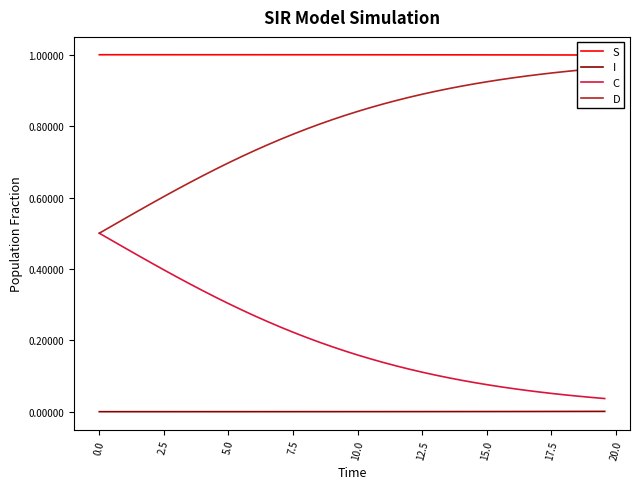

Reading left to right, extract all data points from this chart.

S: 1.0	1.0	1.0	1.0	1.0	1.0	1.0	1.0	1.0	1.0	1.0	1.0	1.0	1.0	1.0	1.0	1.0	1.0	1.0	1.0	1.0	1.0	1.0	1.0	1.0	1.0	1.0	1.0	1.0	1.0	1.0	1.0	1.0	1.0	1.0	1.0	1.0	1.0	1.0	1.0
I: 0.0	0.0	0.0	0.0	0.0	0.0	0.0	0.0	0.0	0.0	0.0	0.0	0.0	0.0	0.0	0.0	0.0	0.0	0.0	0.0	0.0	0.0	0.0	0.0	0.0	0.0	0.0	0.0	0.0	0.0	0.0	0.0	0.0	0.0	0.0	0.0	0.0	0.0	0.0	0.0
C: 0.5	0.5	0.5	0.4	0.4	0.4	0.4	0.4	0.3	0.3	0.3	0.3	0.3	0.3	0.2	0.2	0.2	0.2	0.2	0.2	0.2	0.1	0.1	0.1	0.1	0.1	0.1	0.1	0.1	0.1	0.1	0.1	0.1	0.1	0.1	0.1	0.0	0.0	0.0	0.0
D: 0.5	0.5	0.5	0.6	0.6	0.6	0.6	0.6	0.7	0.7	0.7	0.7	0.7	0.7	0.8	0.8	0.8	0.8	0.8	0.8	0.8	0.9	0.9	0.9	0.9	0.9	0.9	0.9	0.9	0.9	0.9	0.9	0.9	0.9	0.9	0.9	1.0	1.0	1.0	1.0